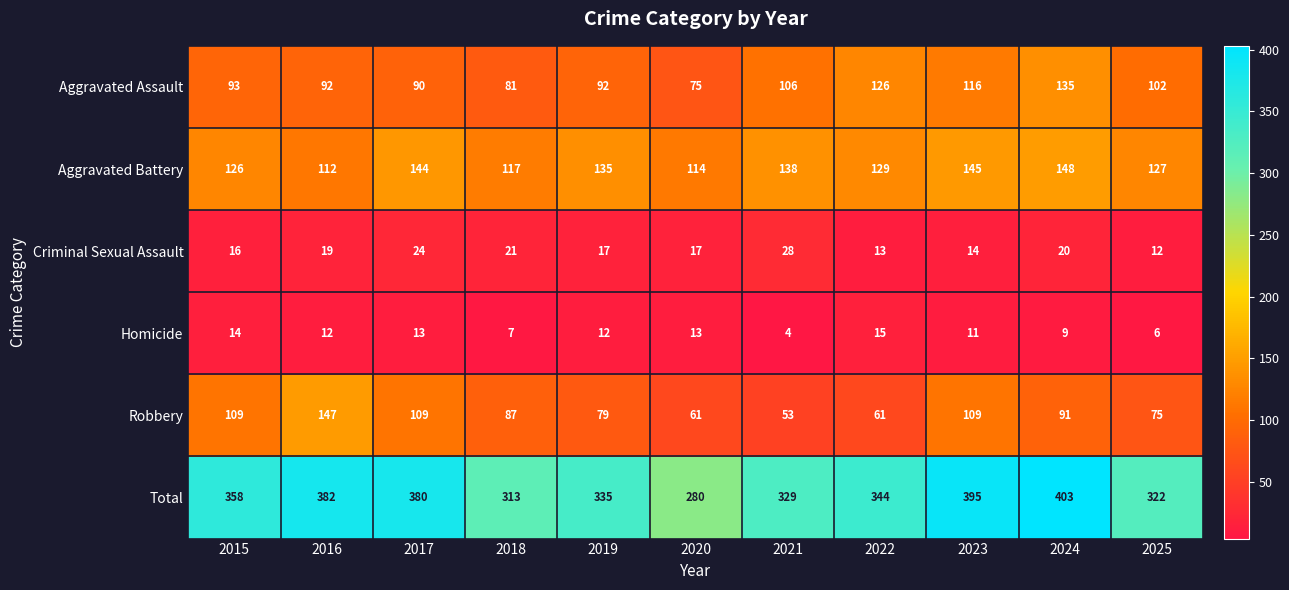

What is the total value across all series at 2024?

806